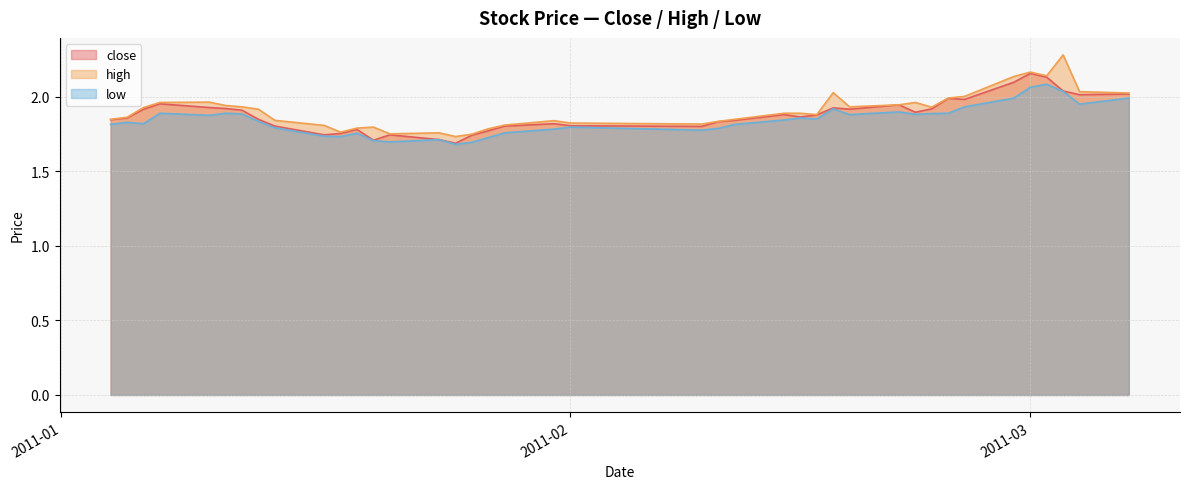

What are all the series names shown in the legend?

close, high, low